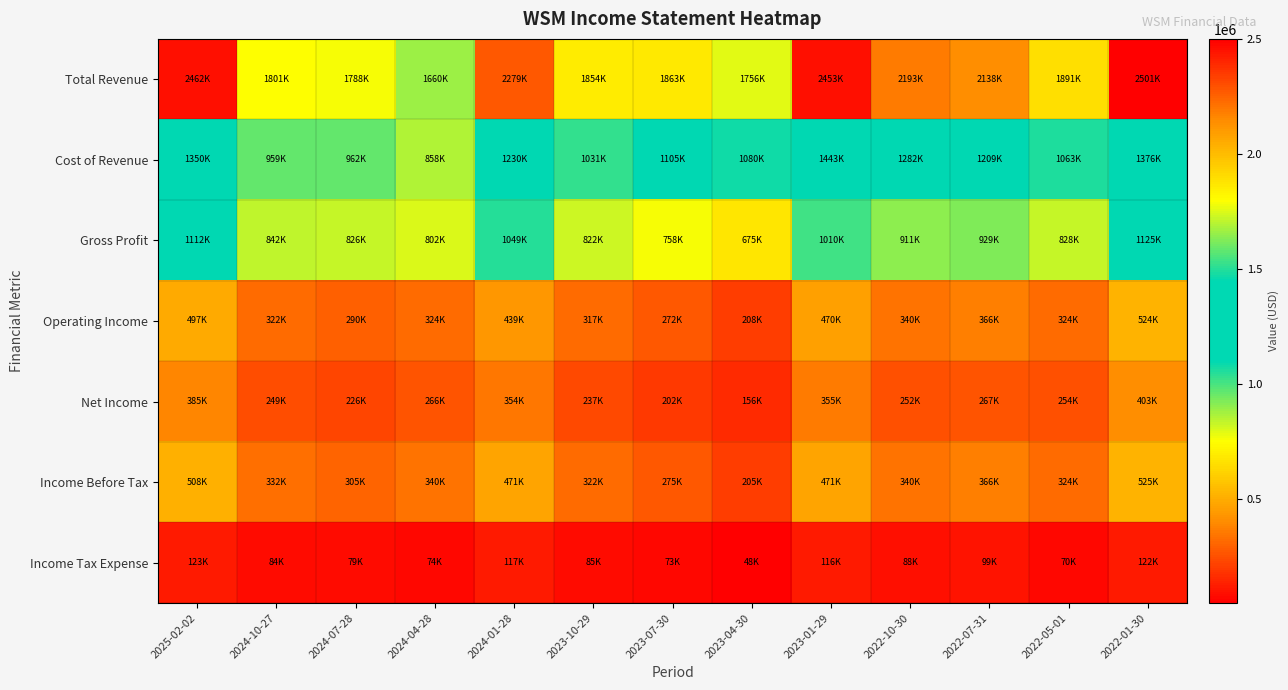

What is the smallest value displayed?

48400